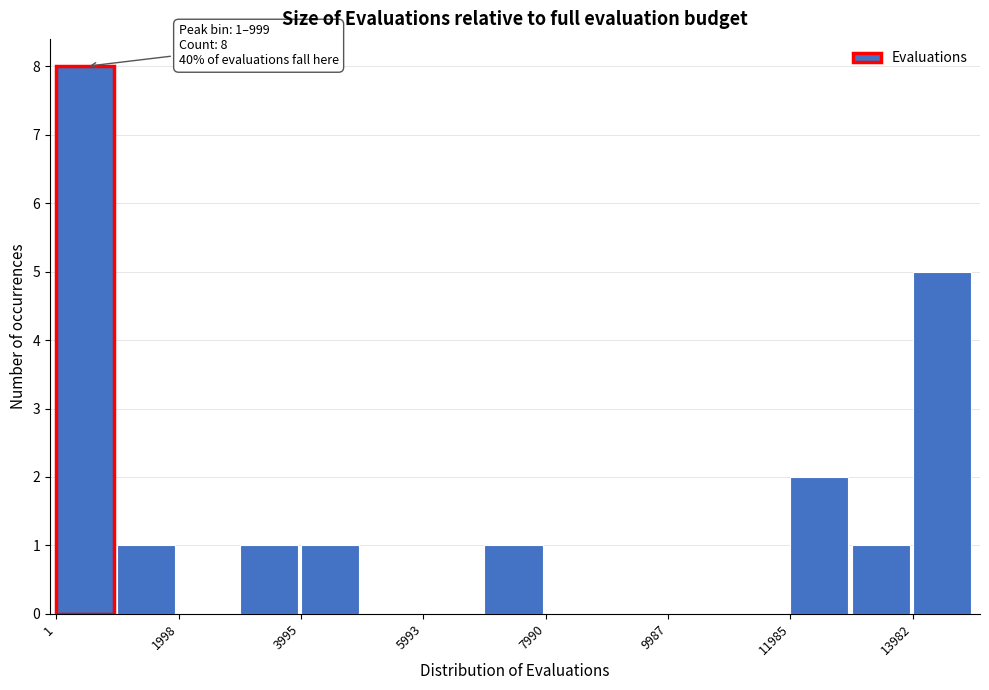

Which range on the x-axis has the tallest bar?

0 to 1000